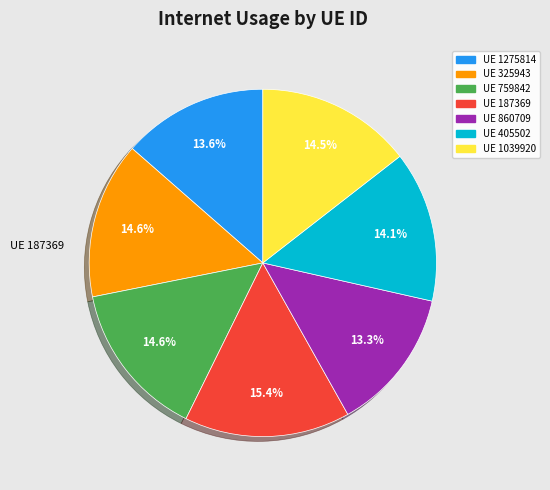

Is there a majority slice in this chart?

No